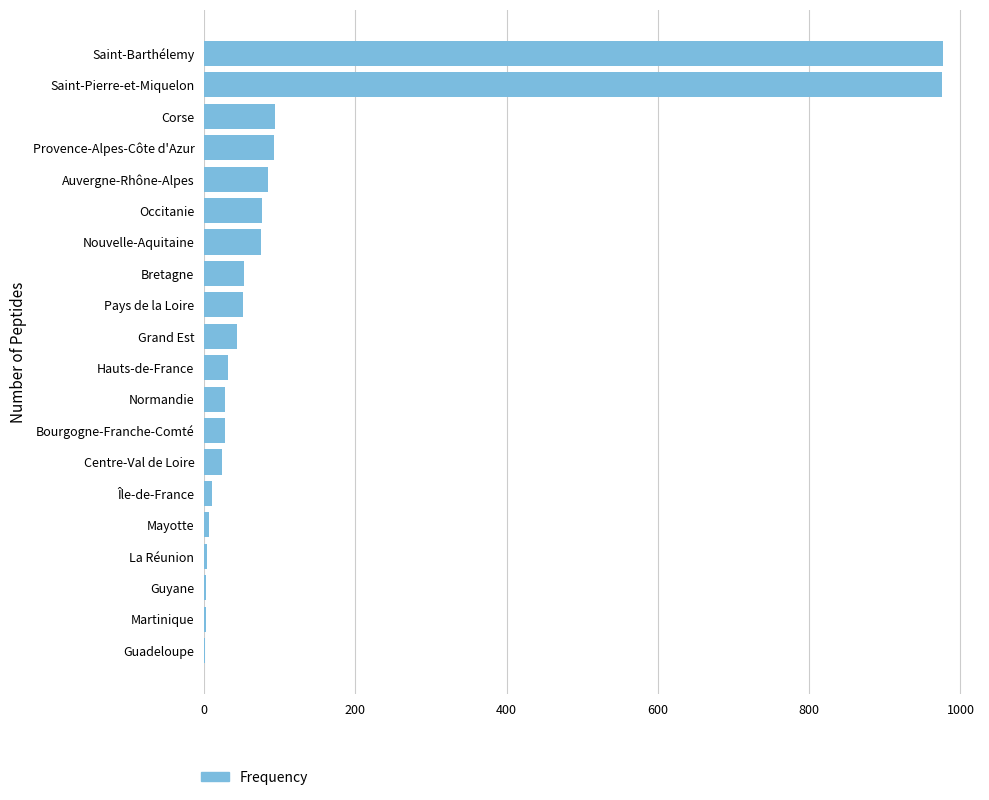

What is the sum of all values?

2661